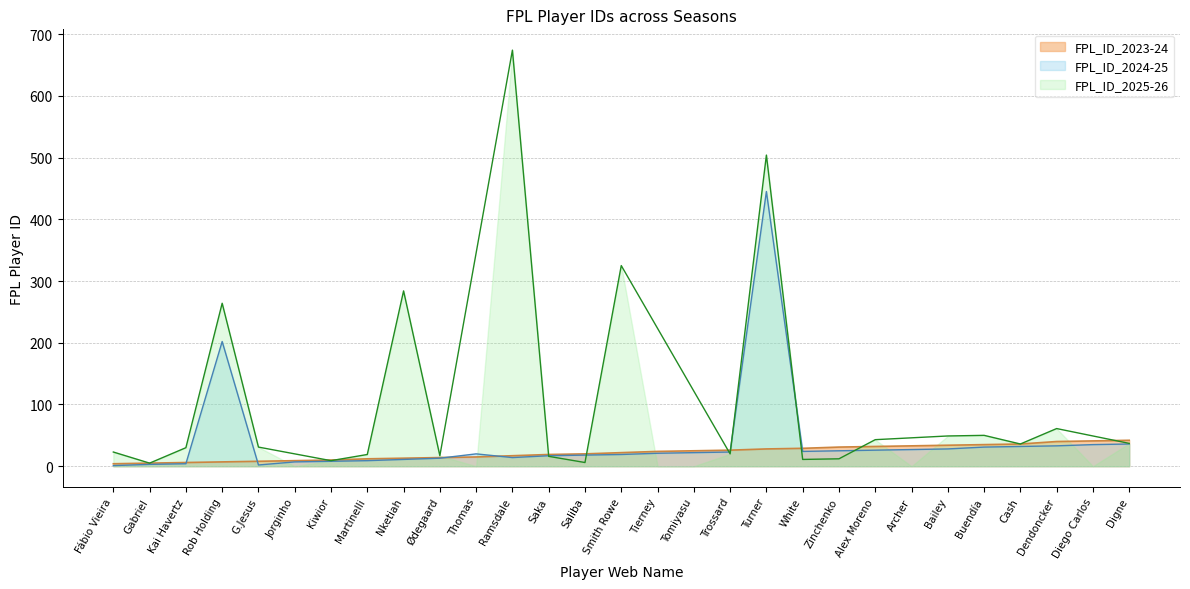

The value of FPL_ID_2024-25 at Ramsdale is 5. True or false?

False